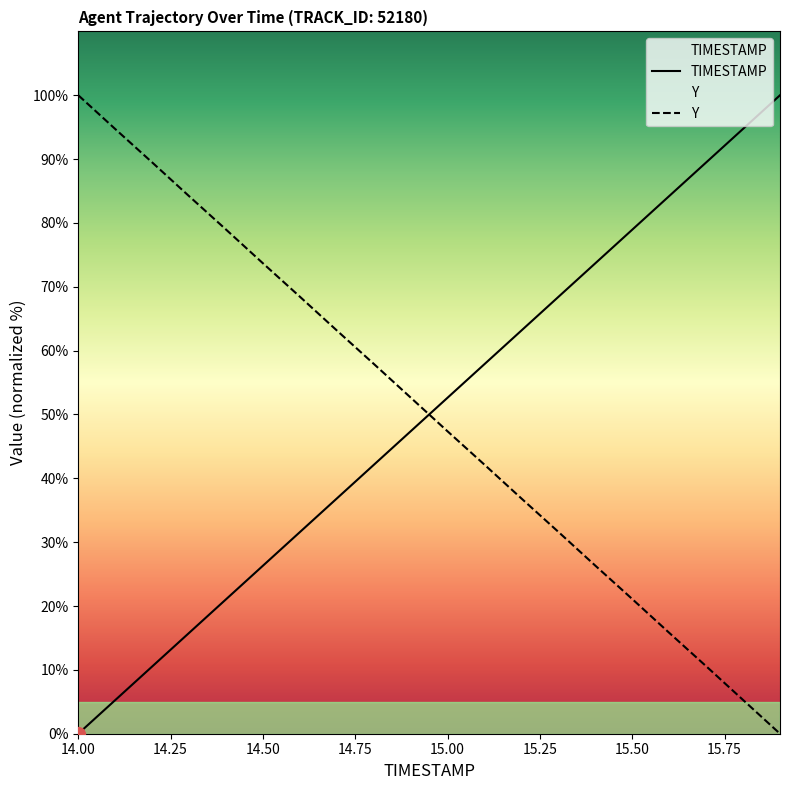

What is the maximum value shown in the chart?

100.0